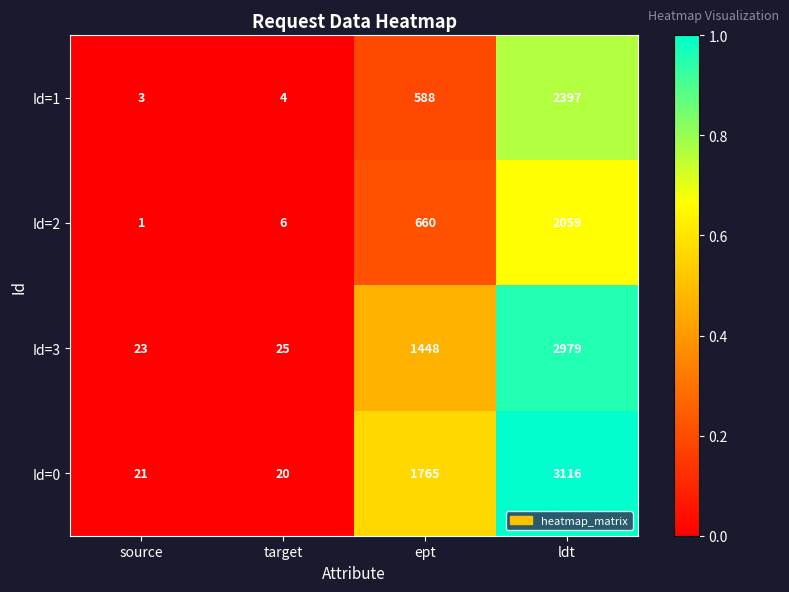

Which series changed the most between source and ldt?

Id=0